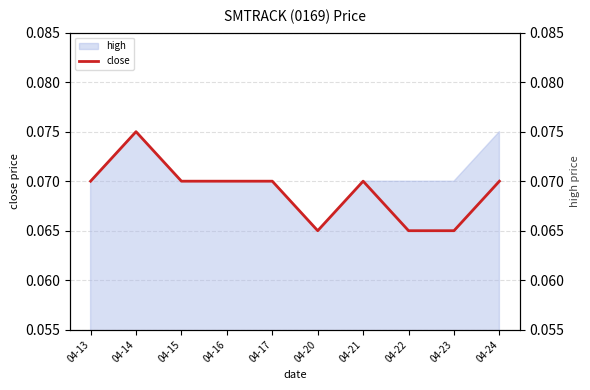

Reading right to left, list all the values displayed in this chart.

04-24=0.1	04-23=0.1	04-22=0.1	04-21=0.1	04-20=0.1	04-17=0.1	04-16=0.1	04-15=0.1	04-14=0.1	04-13=0.1